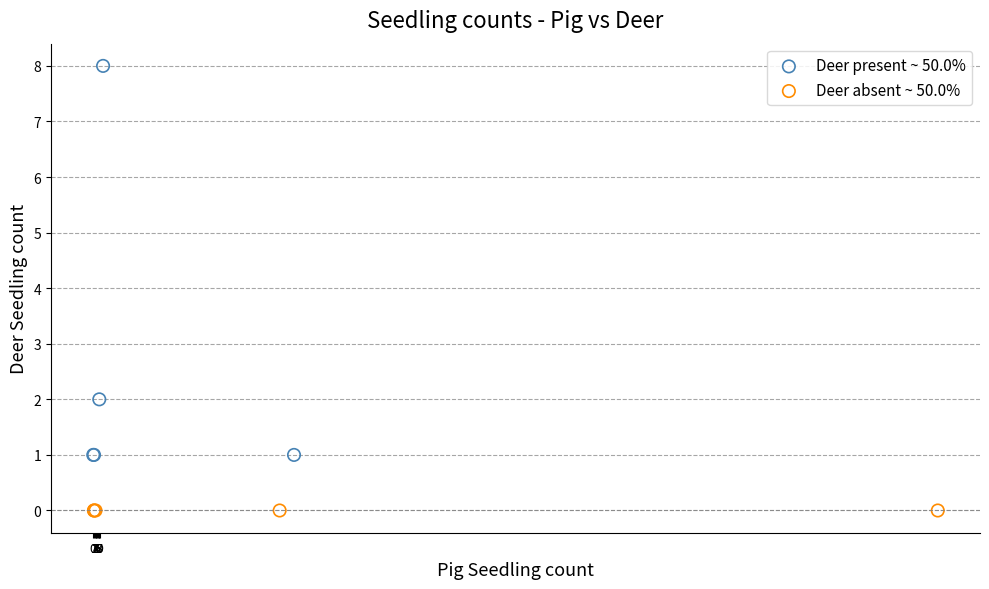

Which series contains the highest Y value?

Deer present ~ 50.0%